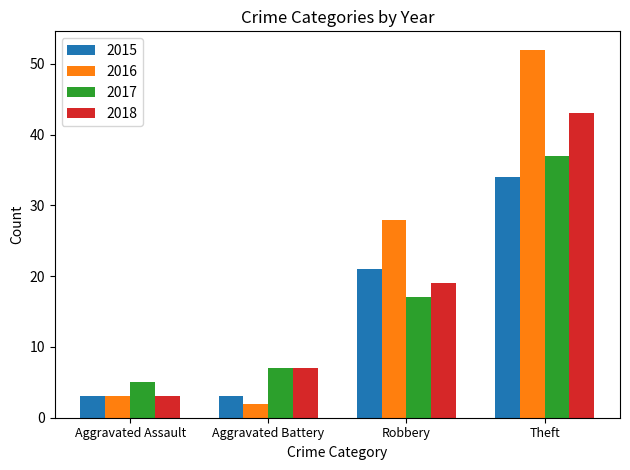

What is the approximate value of 2016 at Aggravated Assault?

3